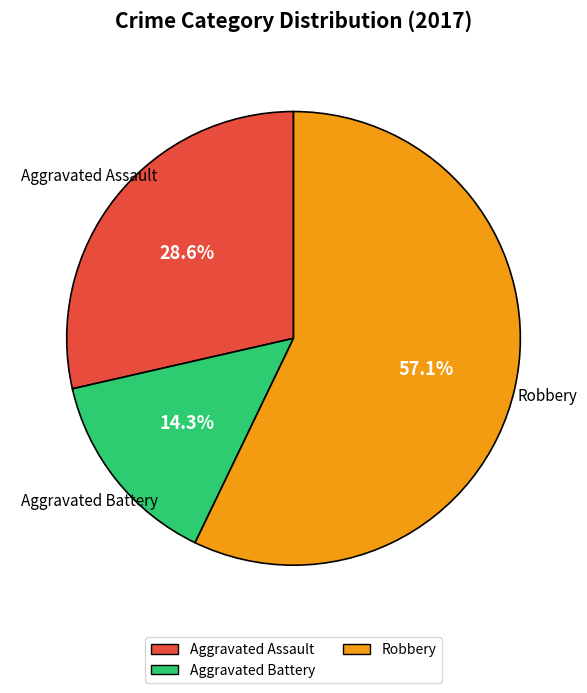

Is there a majority slice in this chart?

Yes